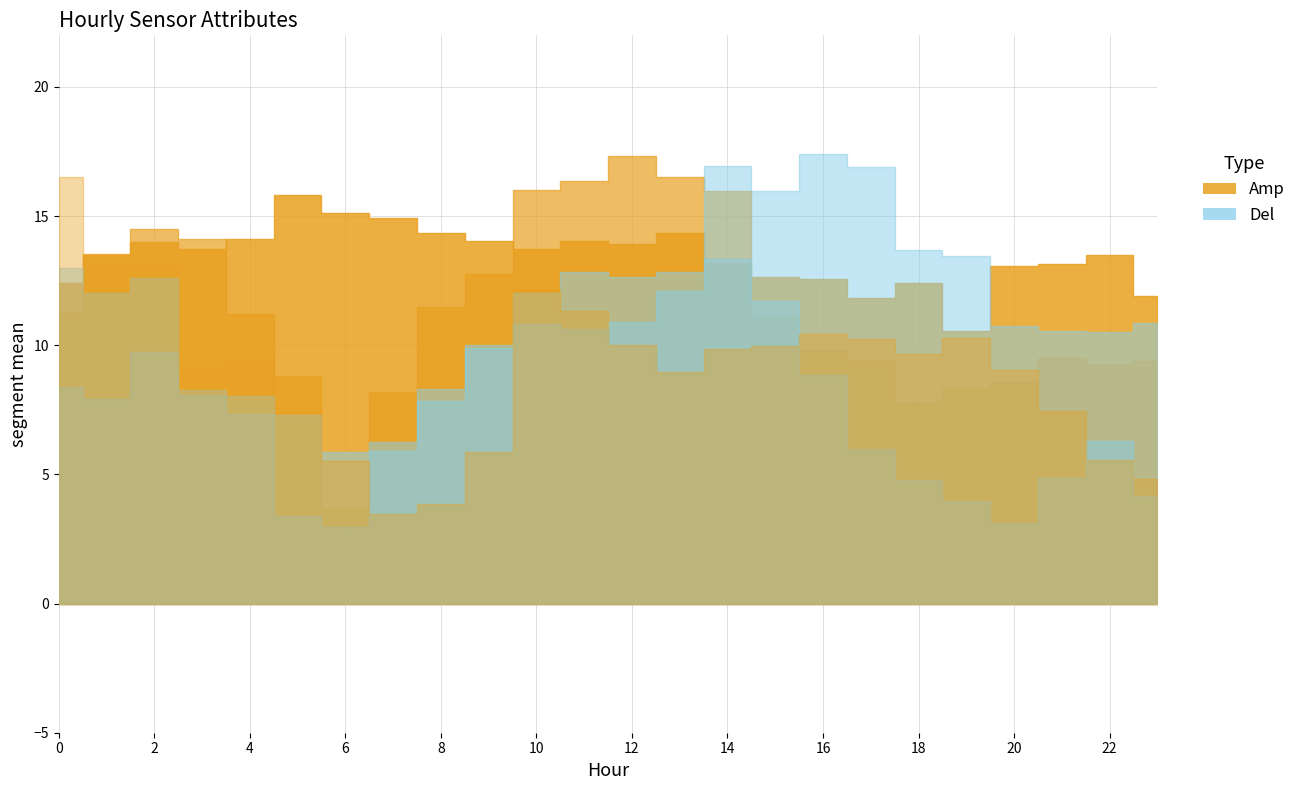

Does the chart have visible grid lines?

Yes